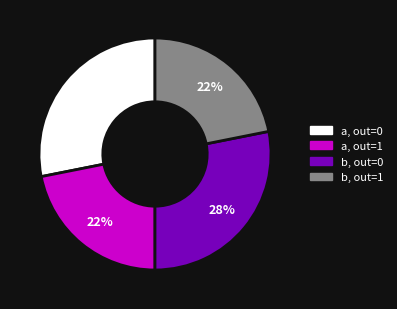

How many segments does this pie chart have?

4